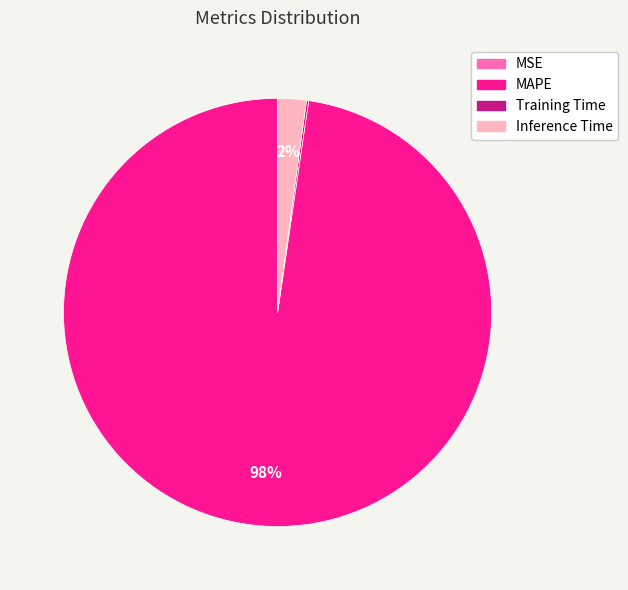

Which slice is the largest?

MAPE